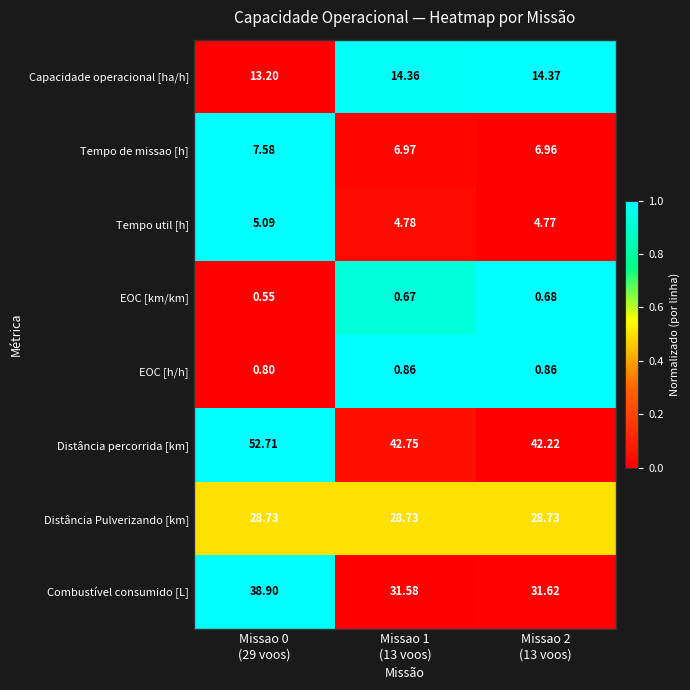

Which series has the largest total across all categories?

Distância percorrida [km]